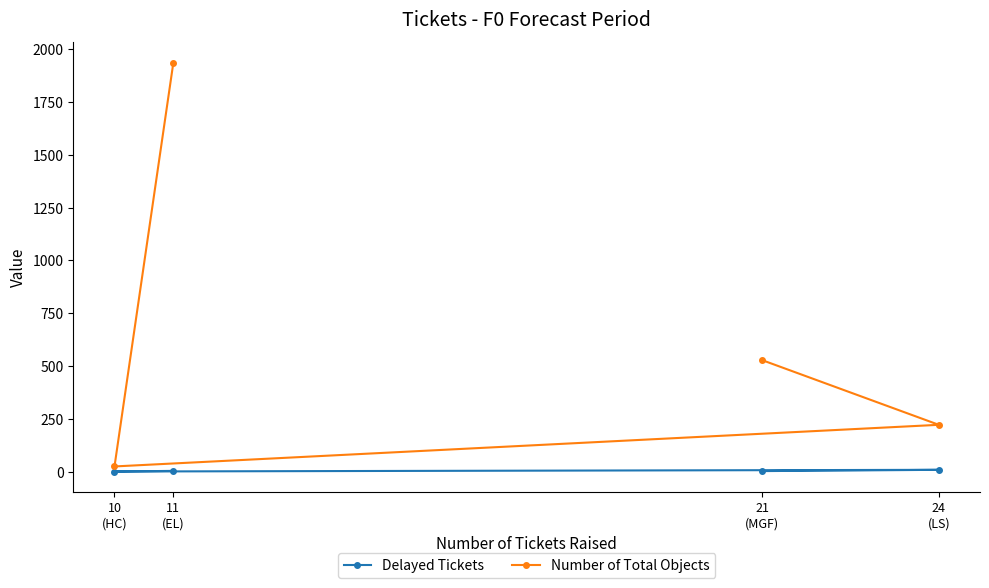

What is the total value across all series at 24
(LS)?

231